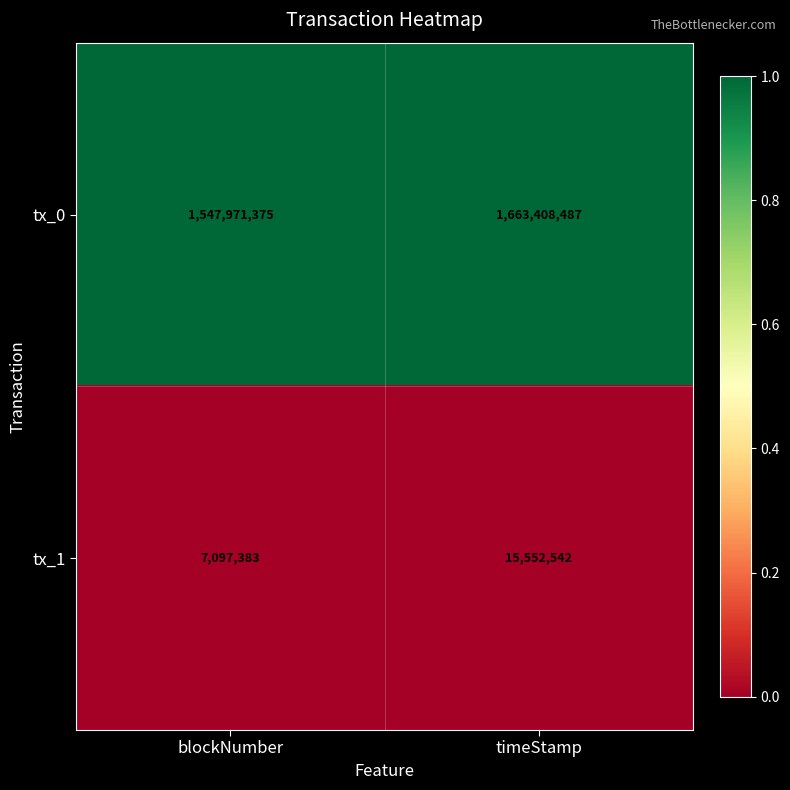

Which series has the widest spread of values?

tx_0